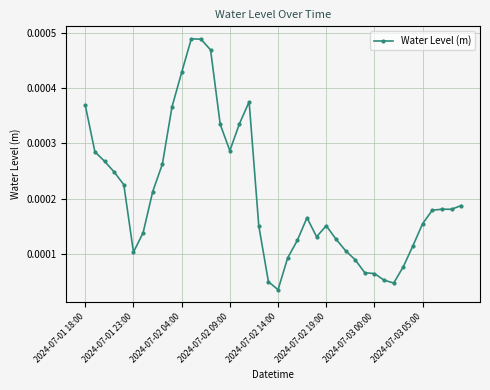

True or false: the data has more than 1 interior local peaks.

True